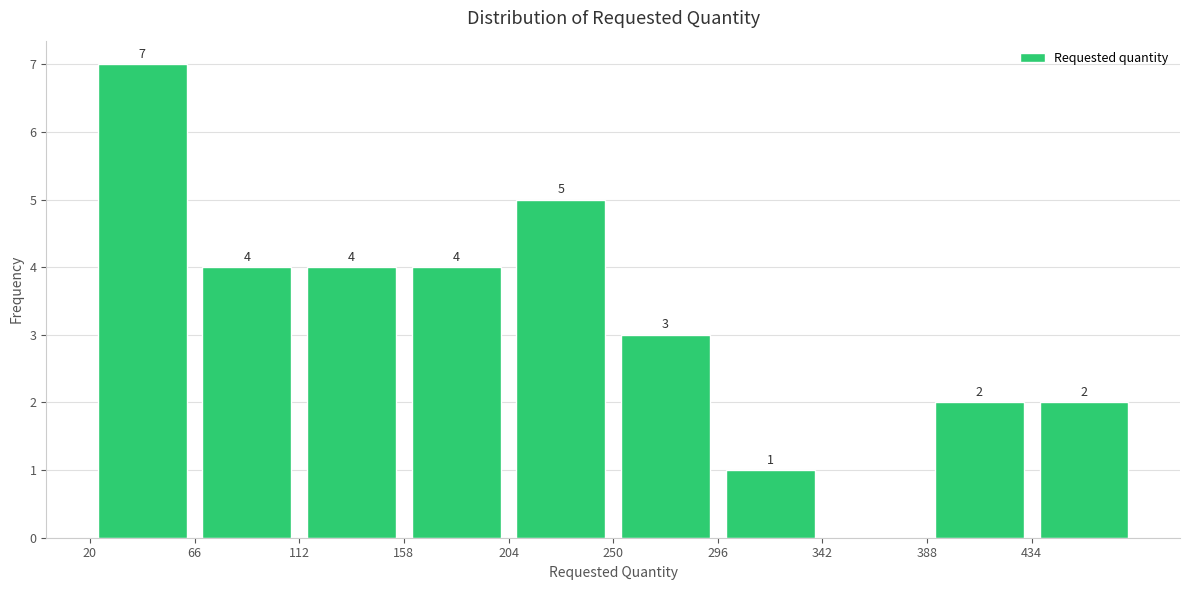

Which range on the x-axis has the tallest bar?

20 to 66